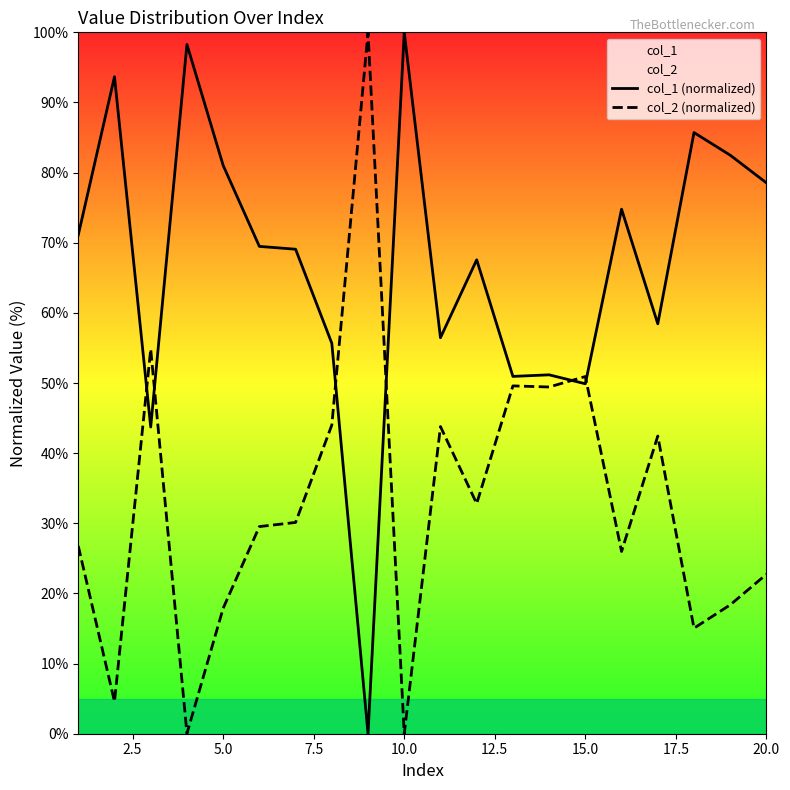

What is the difference between the maximum and minimum values in the col_1 (normalized) series?

100.0